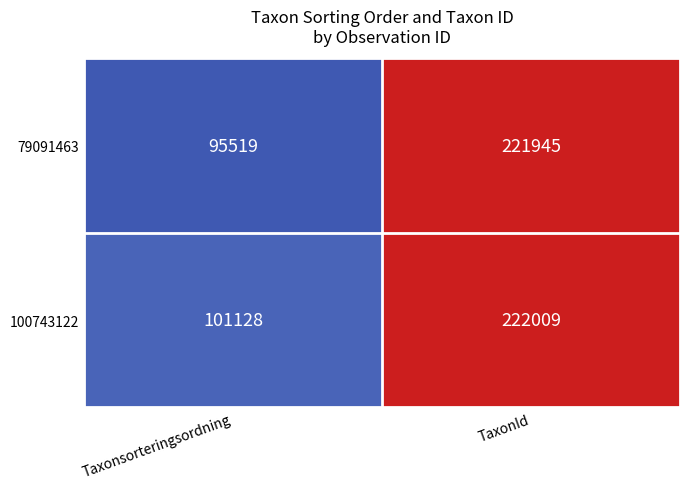

List the series in order of their overall mean, highest first.

100743122, 79091463